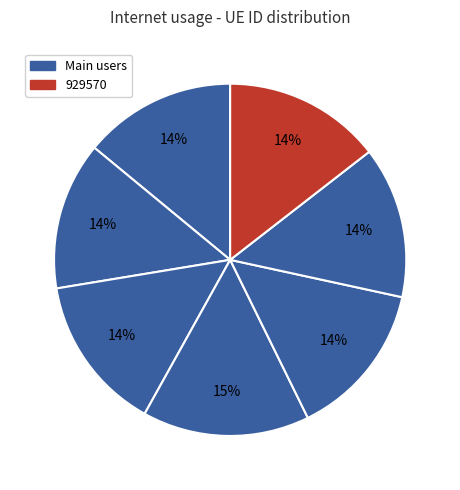

How many slices are in this pie chart?

7